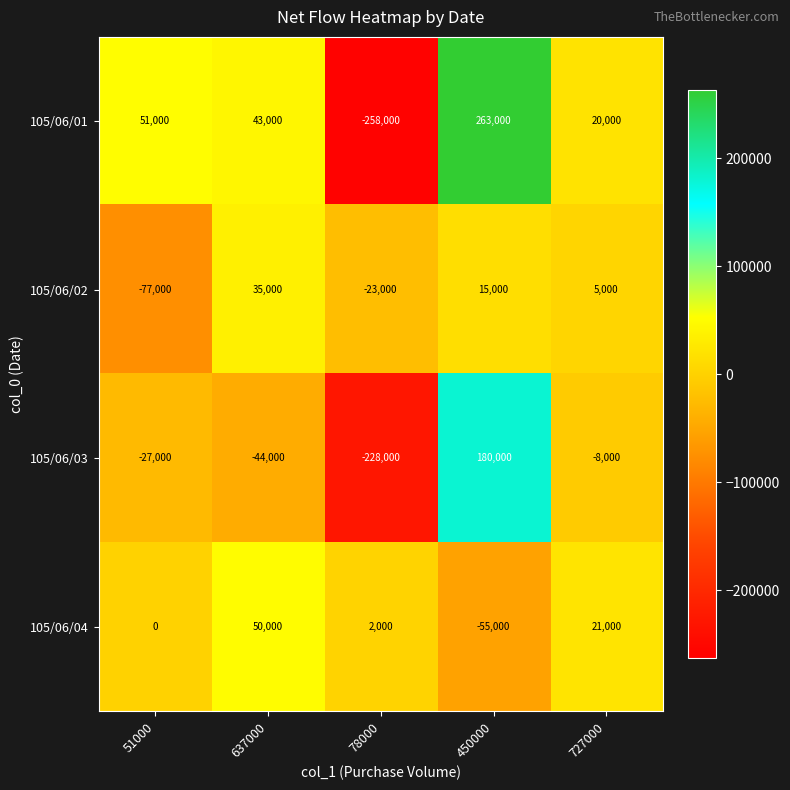

Reading left to right, what are all the values shown in this chart?

105/06/01: 51000=51000	637000=43000	78000=-258000	450000=263000	727000=20000
105/06/02: 51000=-77000	637000=35000	78000=-23000	450000=15000	727000=5000
105/06/03: 51000=-27000	637000=-44000	78000=-228000	450000=180000	727000=-8000
105/06/04: 51000=0	637000=50000	78000=2000	450000=-55000	727000=21000